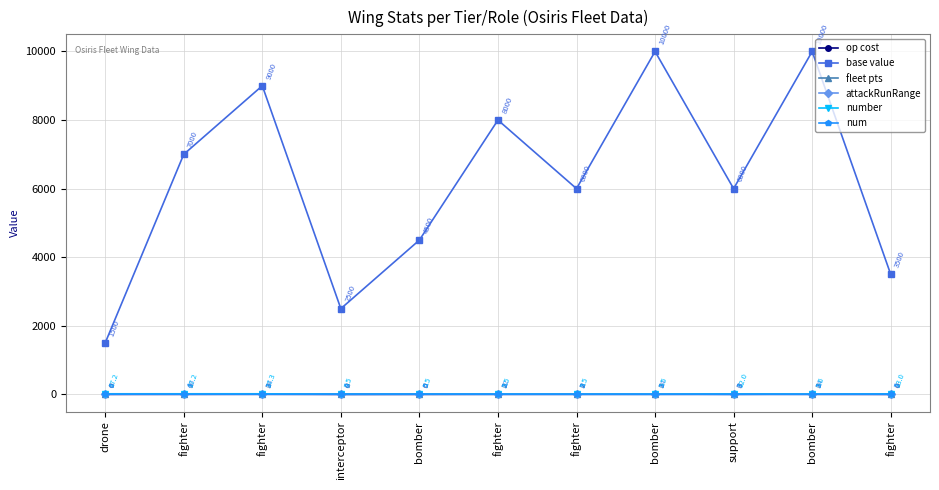

How many num values are between 3 and 5?

8